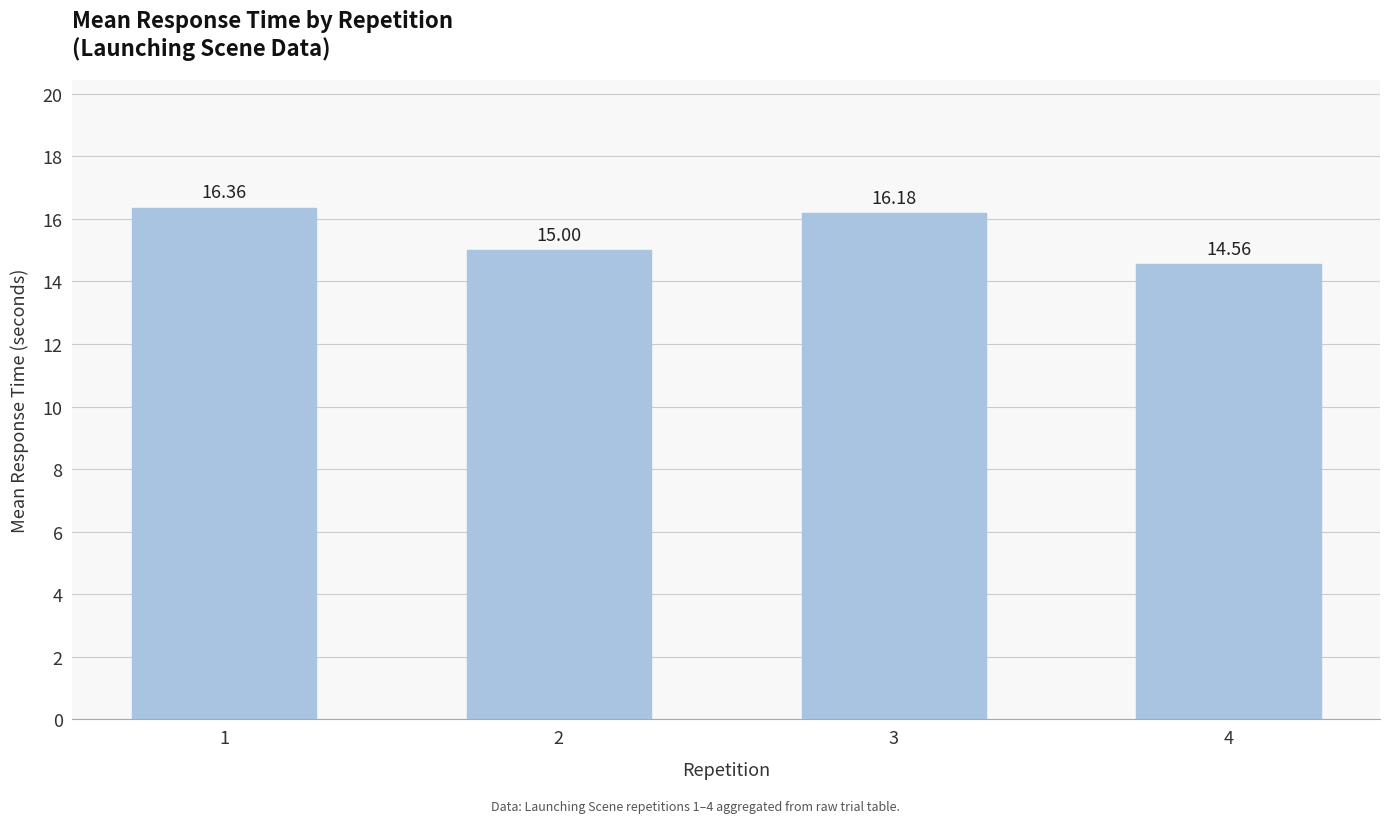

Reading left to right, extract all data points from this chart.

16.4	15.0	16.2	14.6